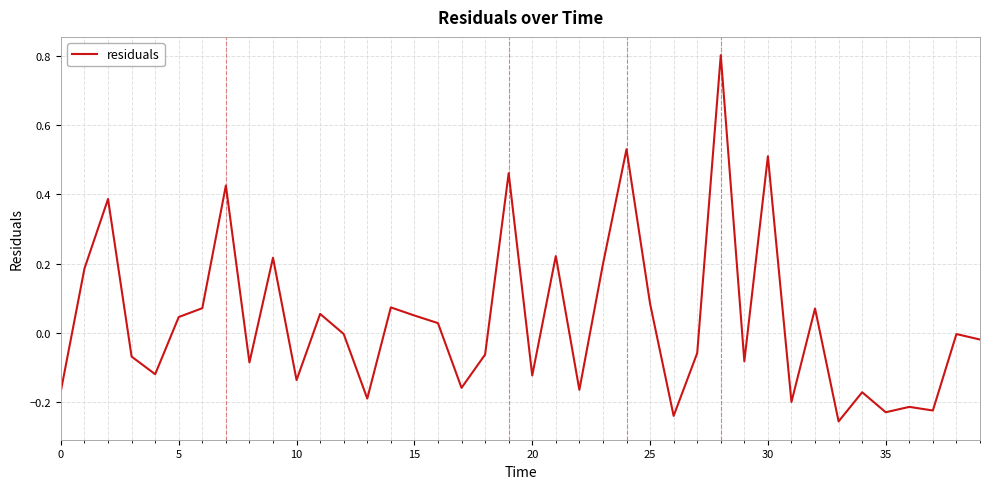

What is the difference between the maximum and minimum values?

1.1